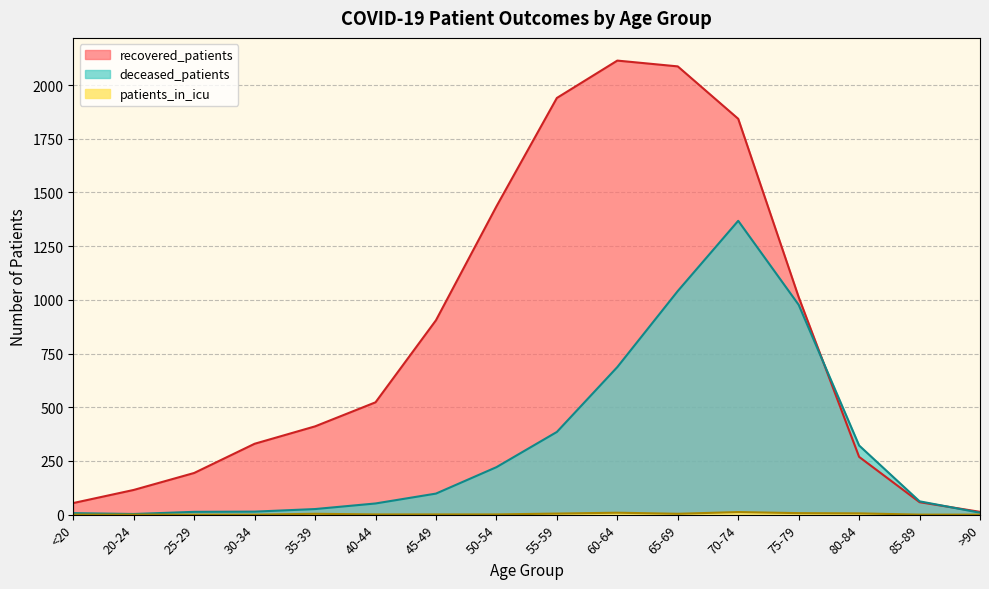

Between 80-84 and >90, which series saw the biggest shift?

deceased_patients